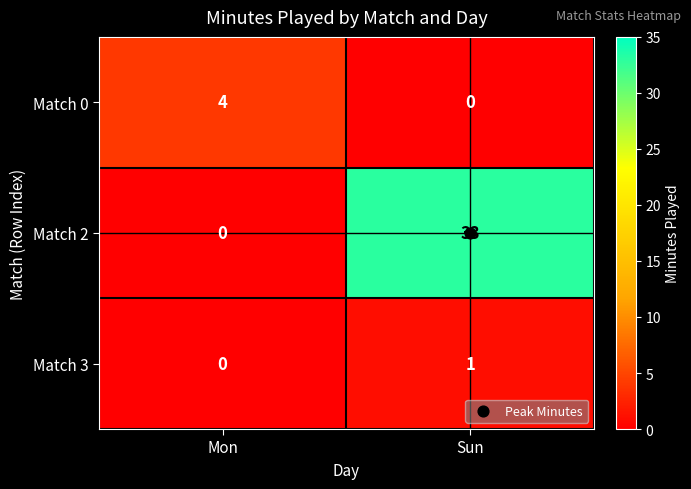

What is the difference between the Match 0 values at Sun and Mon?

4